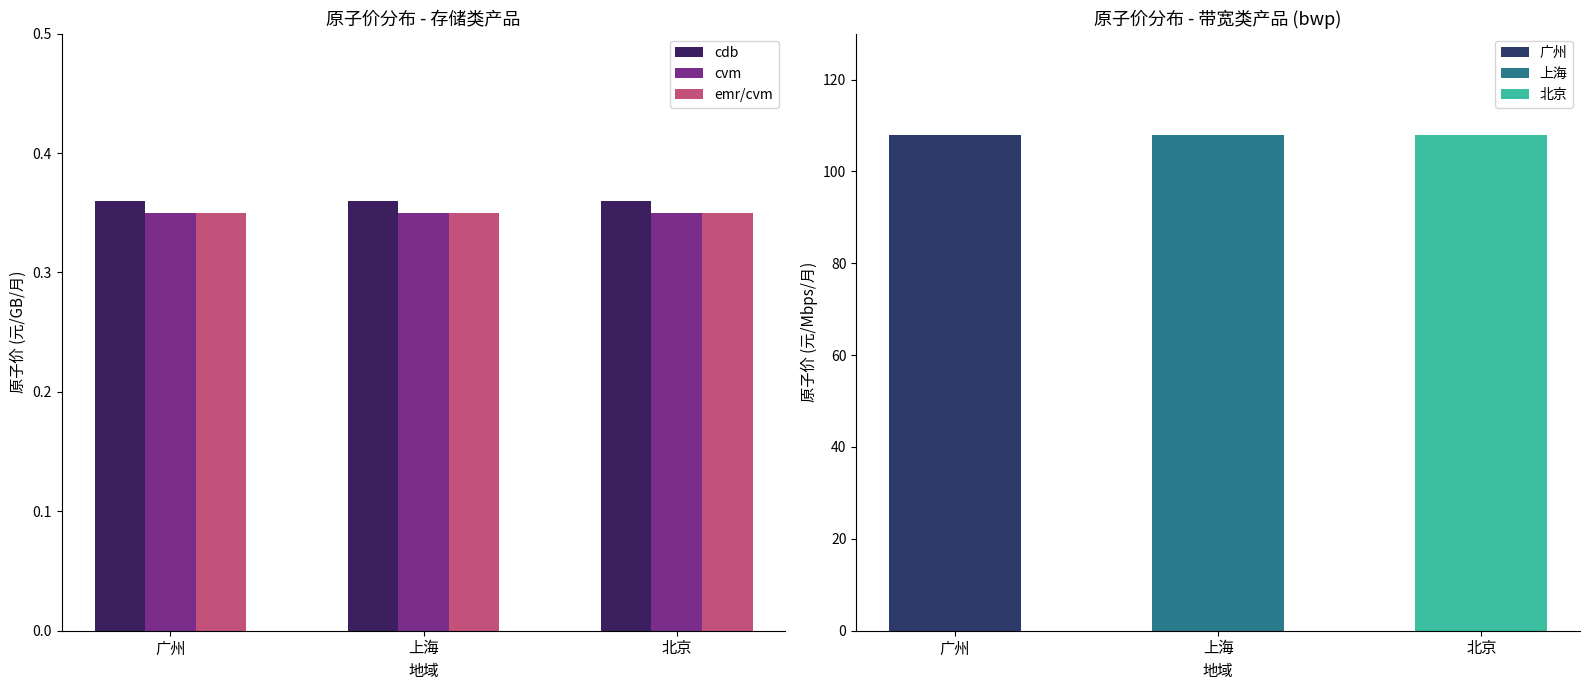

What position from the left is 广州?

1